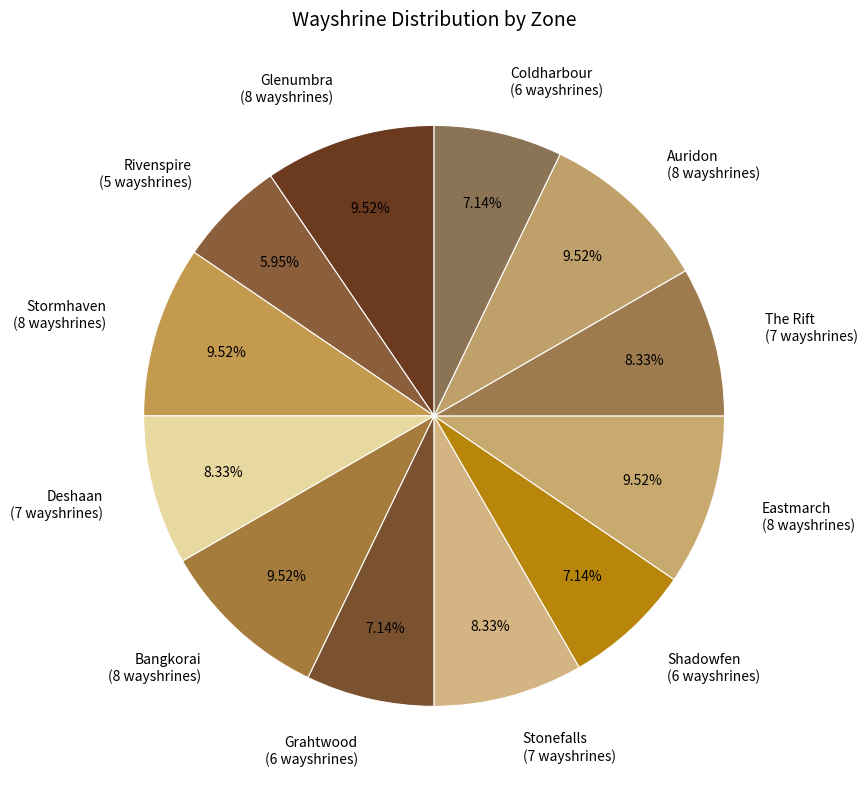

Which slice is the smallest?

Rivenspire